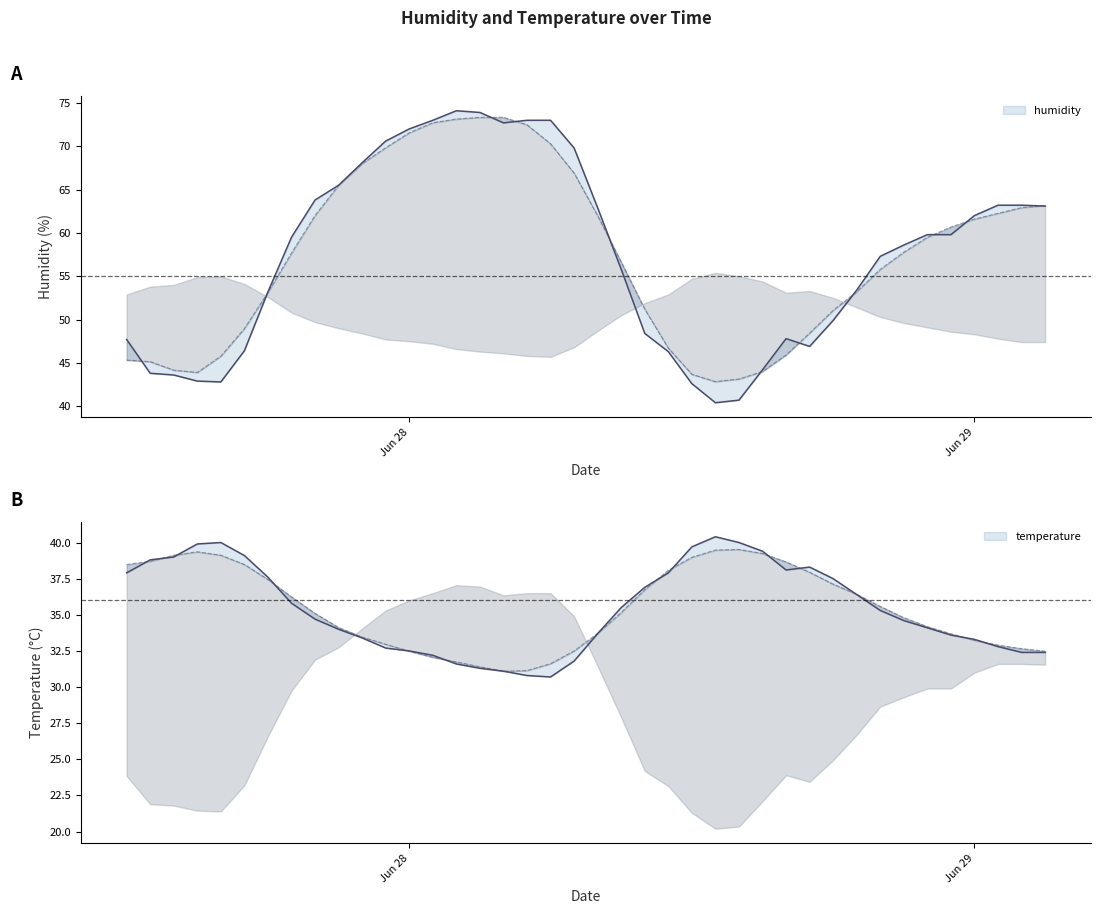

At which label does humidity first exceed 59?

27/06/2021 19:00